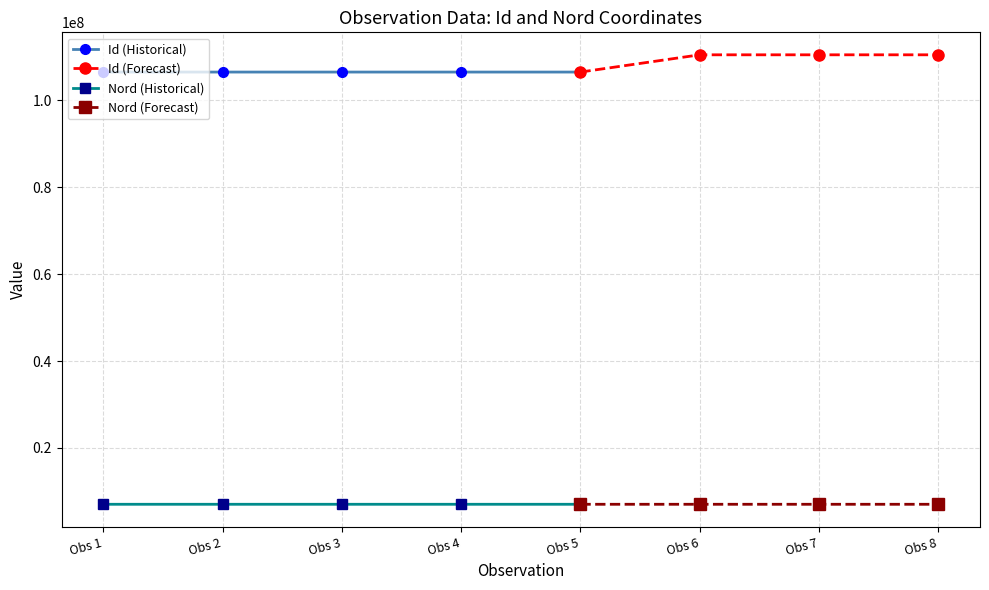

What is the value of the Id (Historical) point at the 1st from the left?

106456708.0